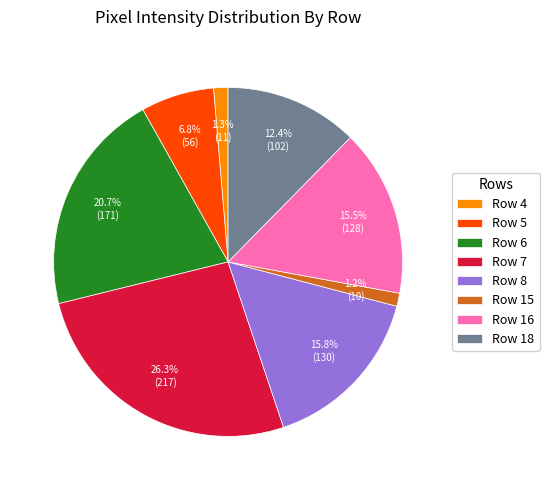

To the nearest percent, what percentage of the pie is Row 5?

7%